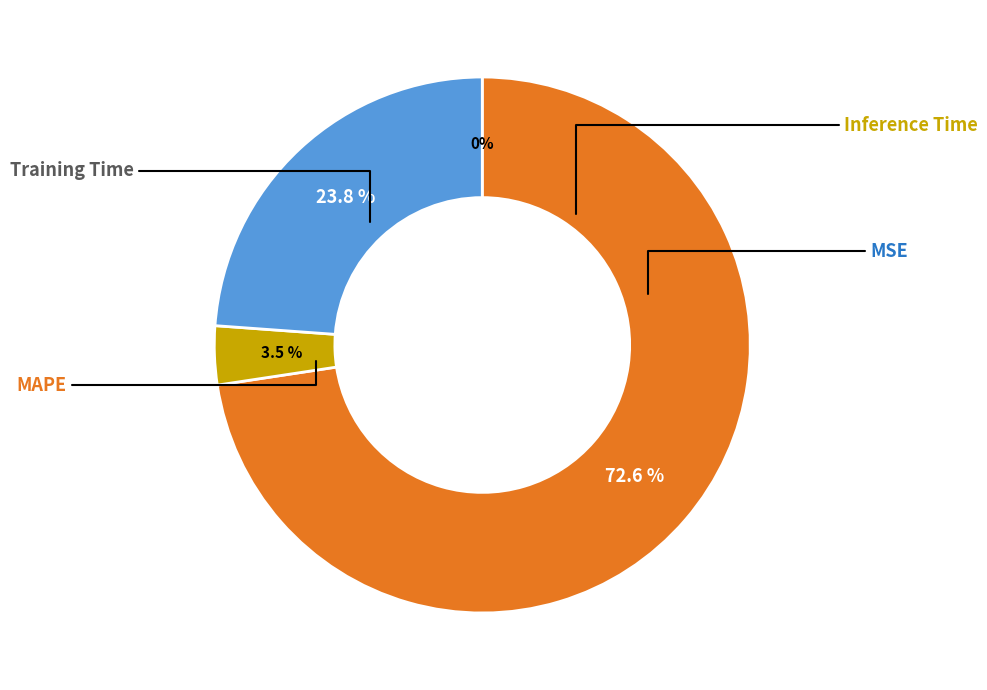

Is there any slice that represents more than half of the pie?

Yes